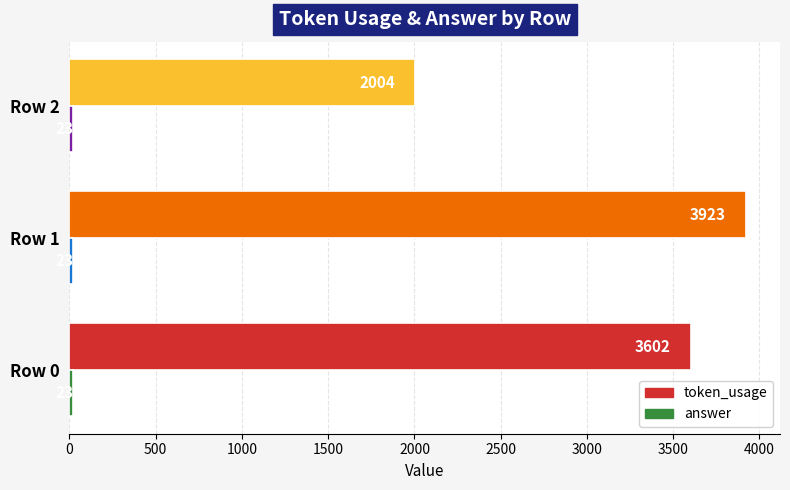

Is it true that token_usage equals 3602 at Row 0?

True